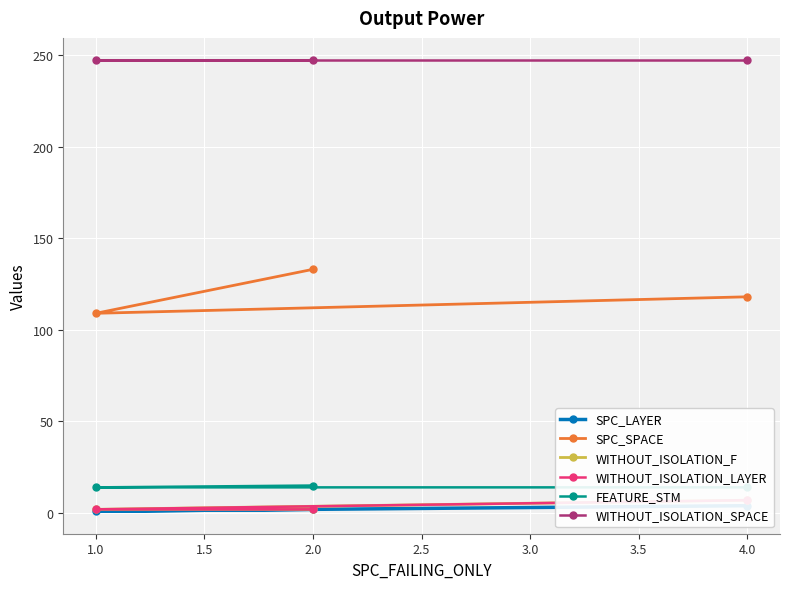

The value of SPC_SPACE at 2.0 is 133. True or false?

True